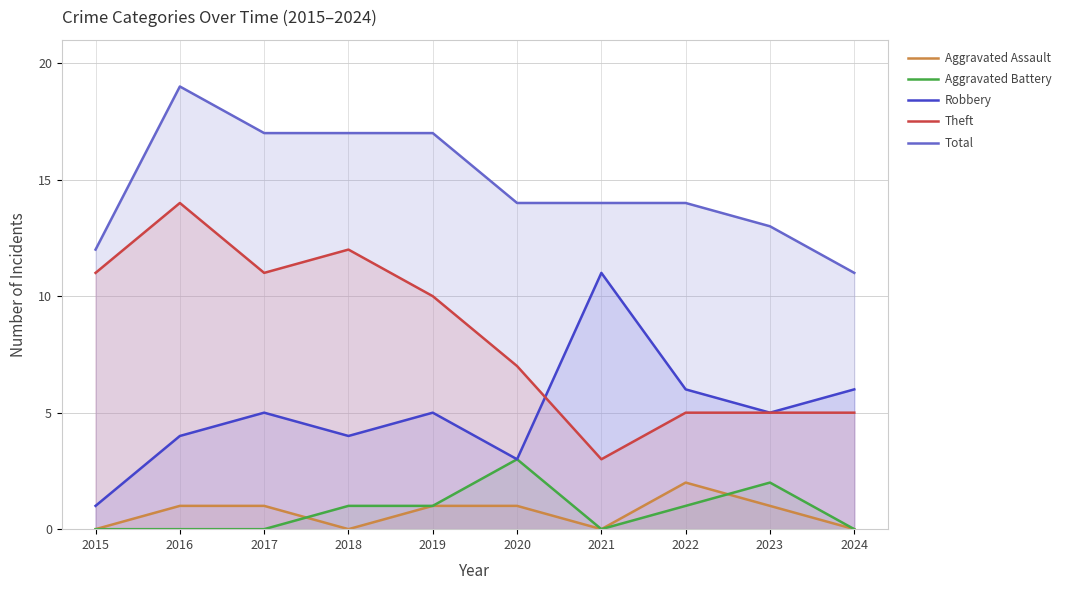

The Aggravated Assault series shows 1 at 2021. True or false?

False